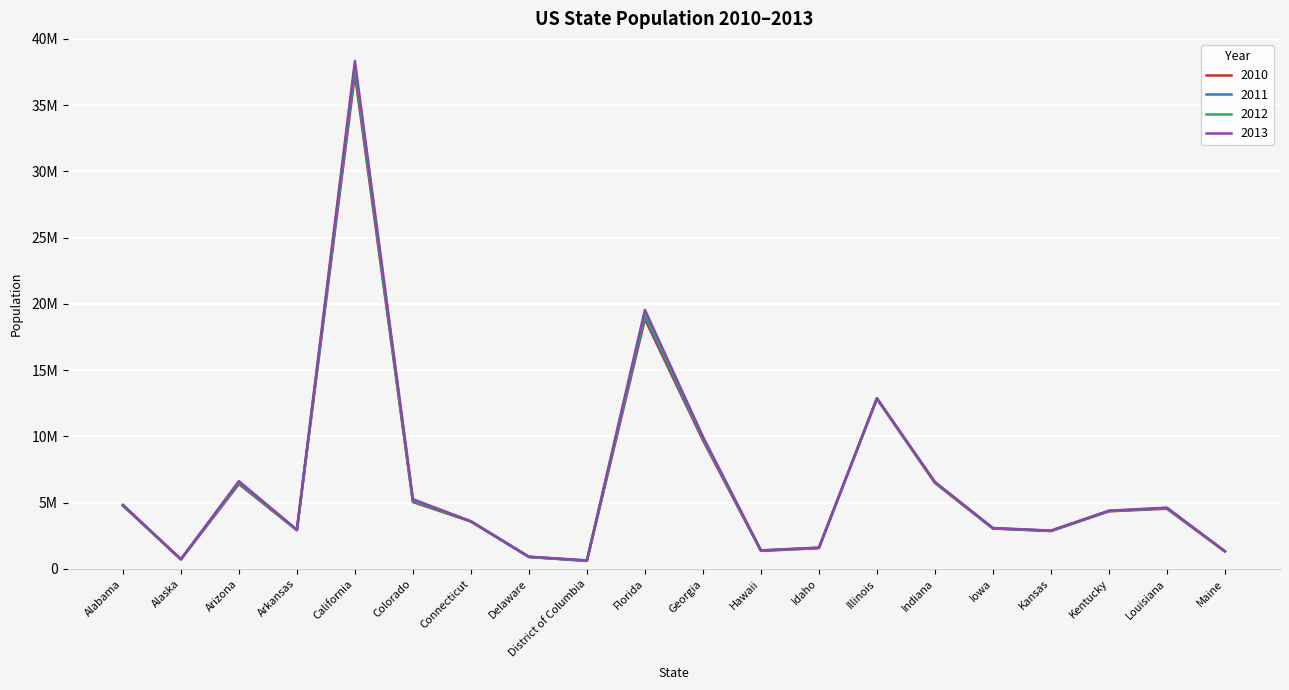

At which category does the chart reach its peak across all series?

California